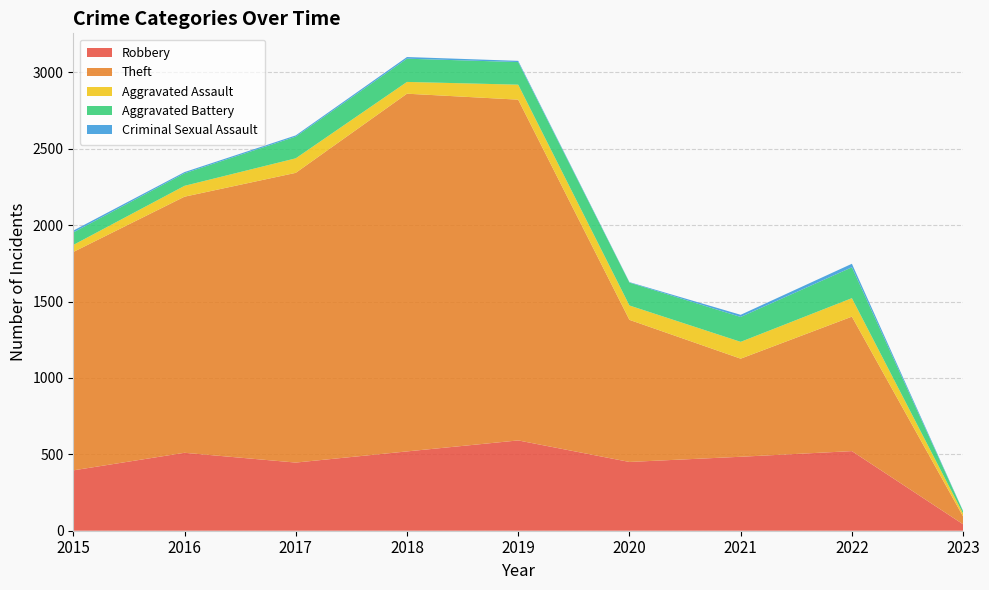

Reading left to right, what are all the values shown in this chart?

Robbery: 395	510	446	519	591	450	484	521	42
Theft: 1429	1676	1896	2341	2230	930	642	880	51
Aggravated Assault: 46	71	95	77	98	94	110	121	19
Aggravated Battery: 82	82	142	152	148	150	163	202	15
Criminal Sexual Assault: 12	8	8	11	8	3	14	23	2